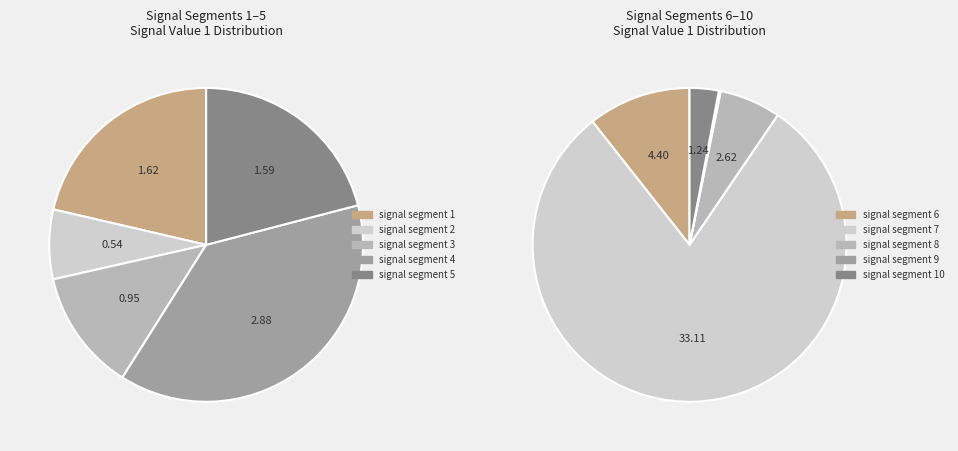

True or false: signal segment 8 accounts for 5% of the total.

True